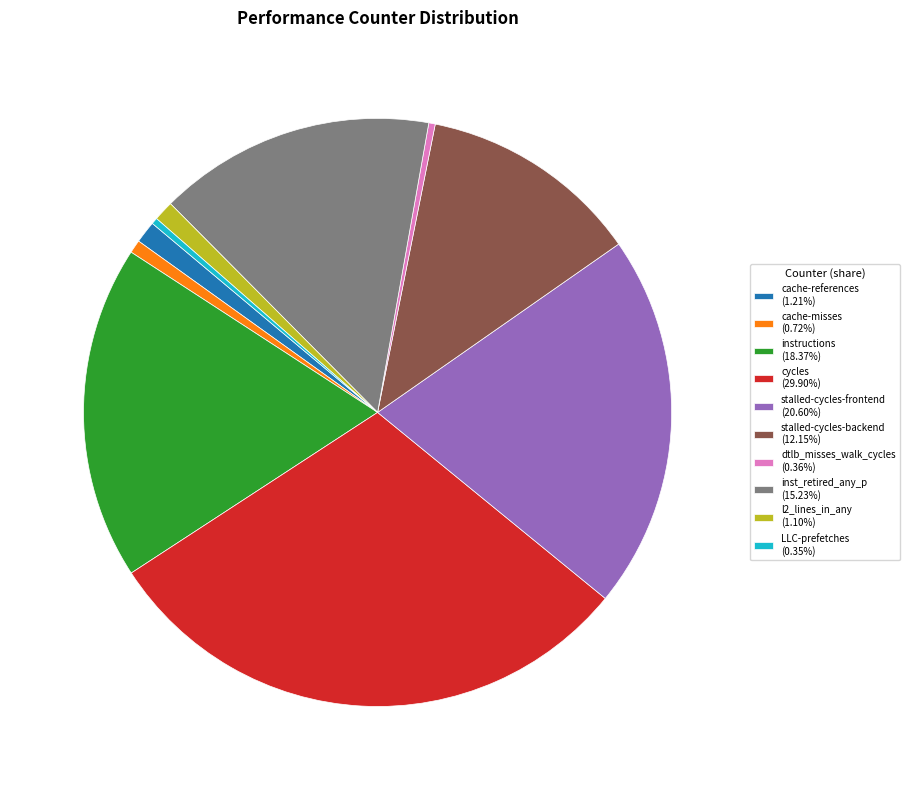

How many slices are in this pie chart?

10